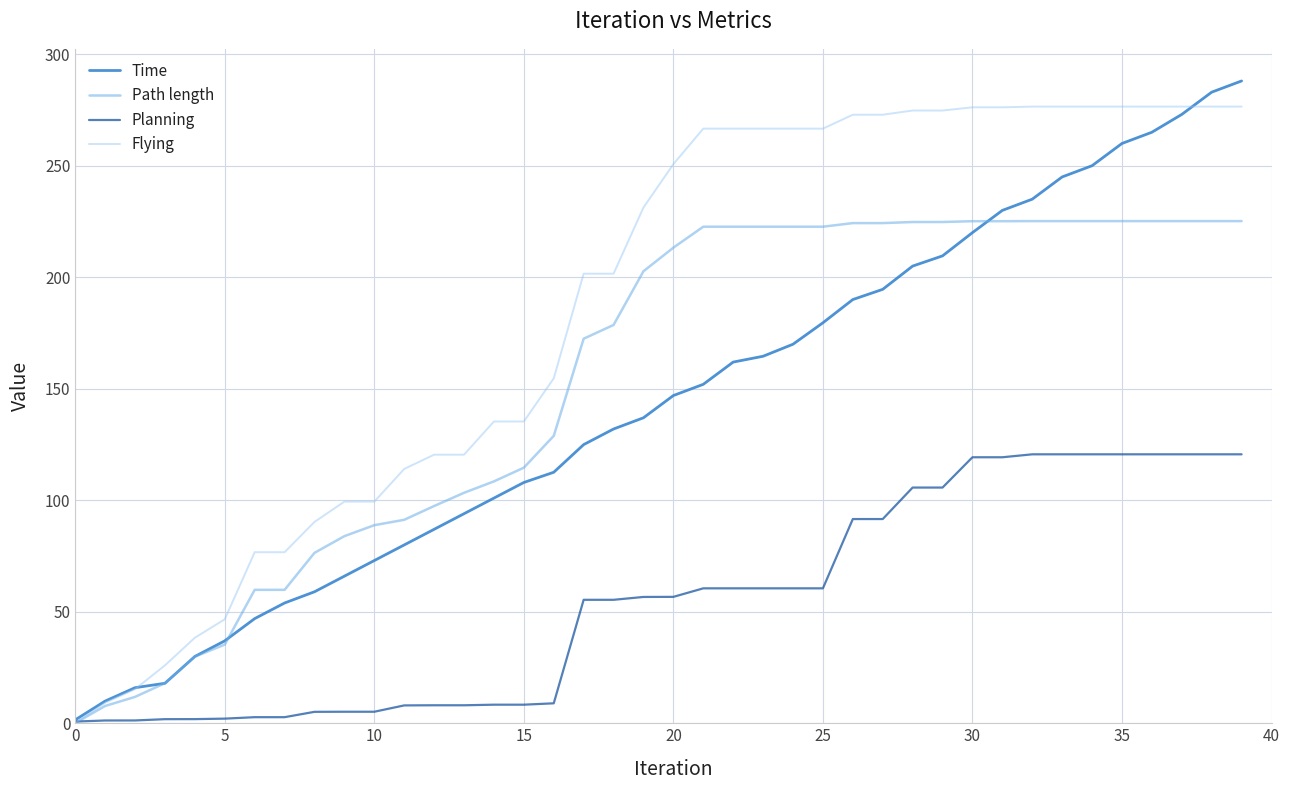

Which series has the largest total across all categories?

Flying